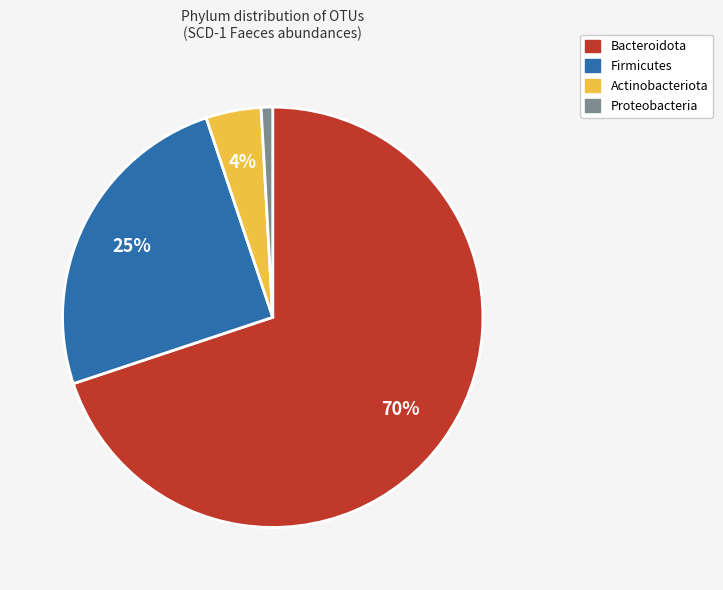

Rank the categories by value from highest to lowest.

Bacteroidota, Firmicutes, Actinobacteriota, Proteobacteria